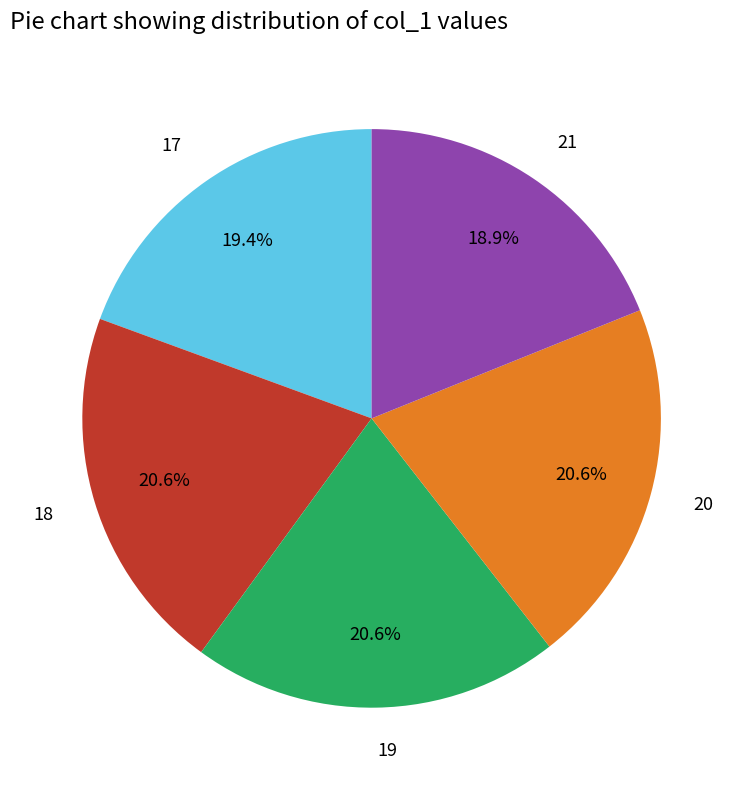

Approximately how many times larger is the value at 20 compared to 19?

1.0